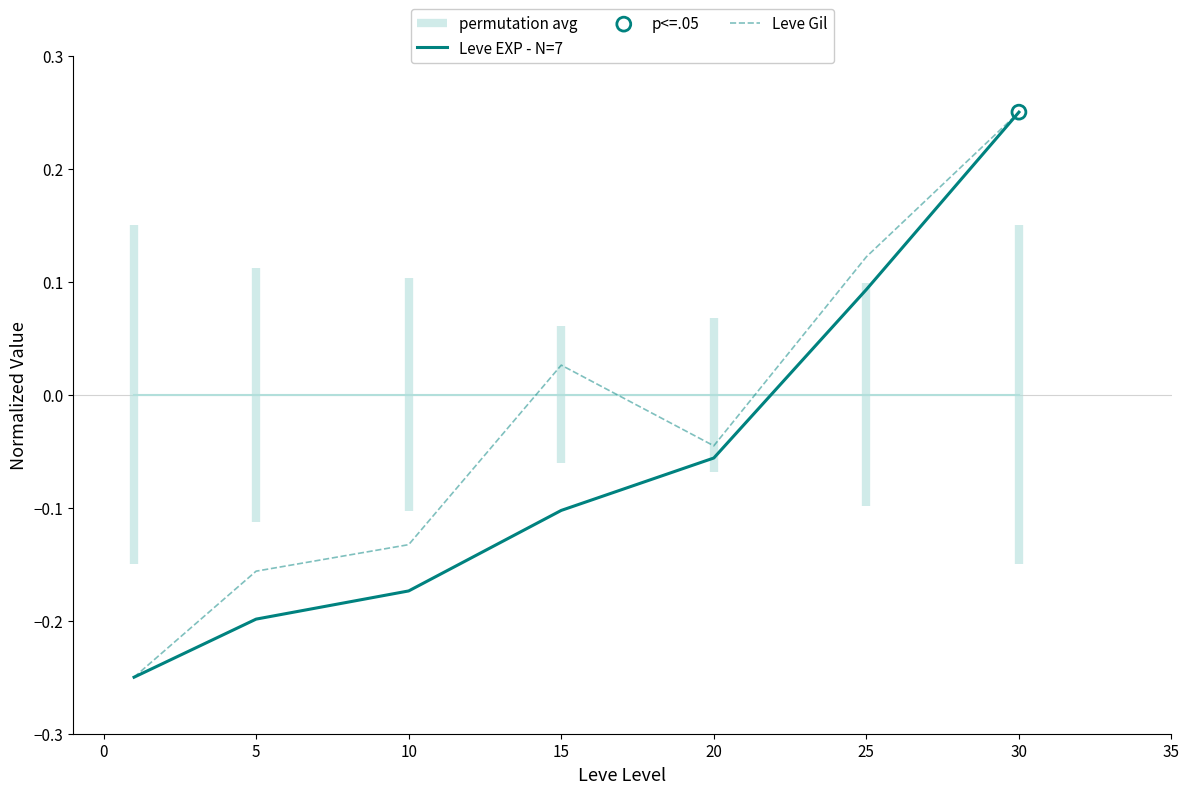

Which series contains the highest Y value?

Leve EXP - N=7